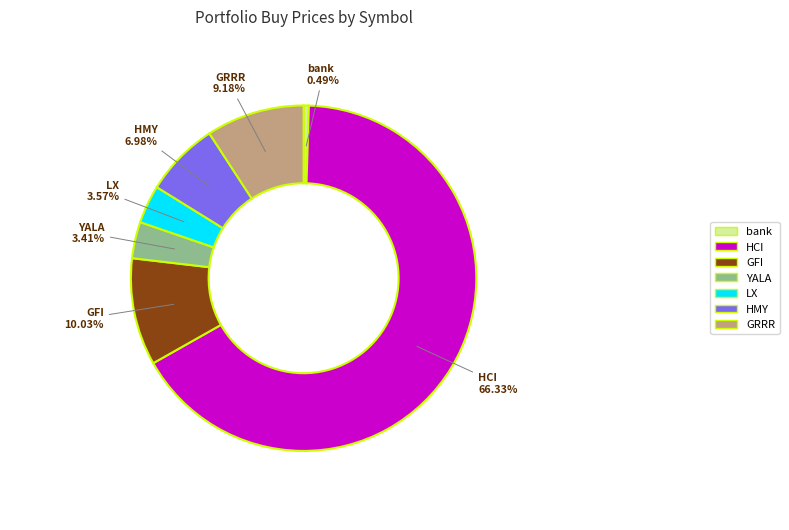

What is the total percentage of GRRR and HMY?

16.2%